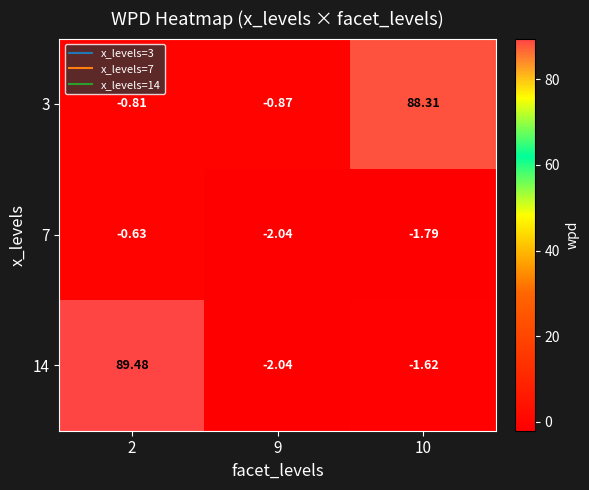

Is the value of 14 at 10 greater than the value of 3 at 2?

No